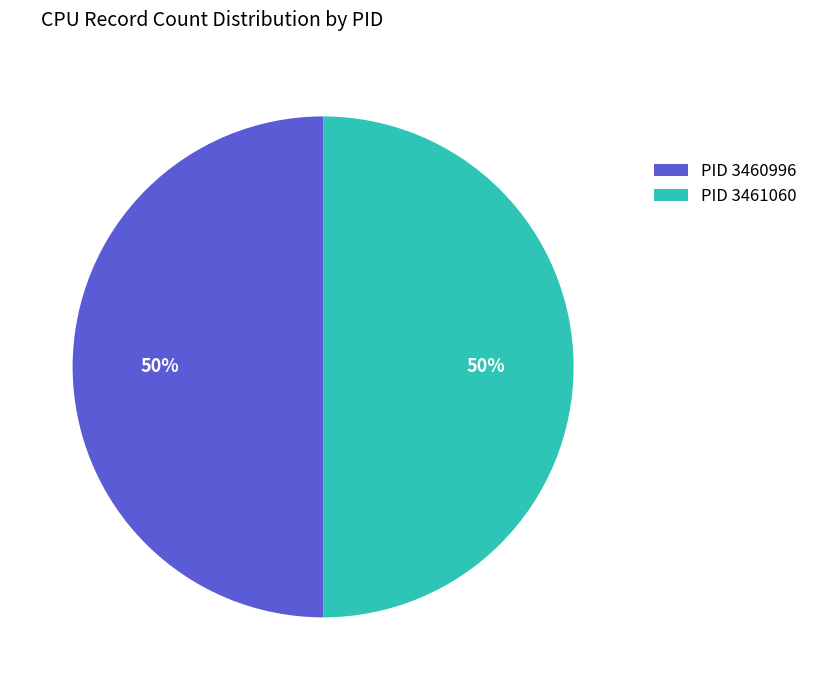

True or false: PID 3460996 accounts for 41% of the total.

False